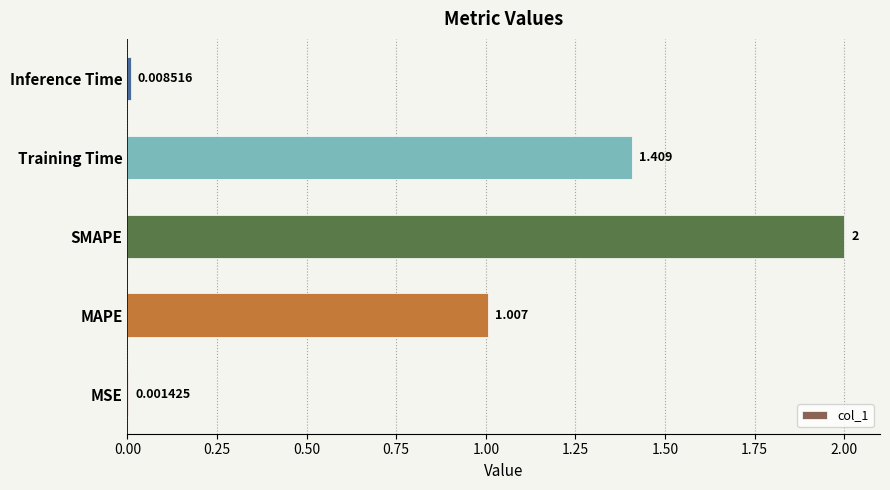

Where is the data nearest to the value 1?

MAPE